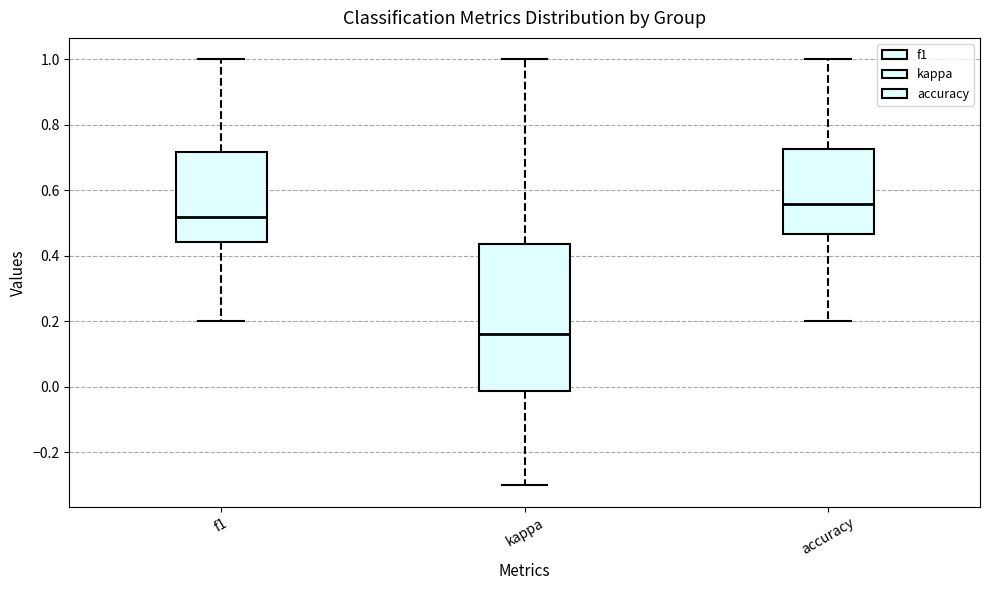

Reading left to right, read every box against the y-axis: the position of its median line, the range the box covers, and the ends of its whiskers. The values are not printed on the chart, so give them approximately, as read against the axis.

f1: median 0.52, box 0.44 to 0.72, whiskers 0.20 to 1.00
kappa: median 0.16, box -0.02 to 0.44, whiskers -0.30 to 1.00
accuracy: median 0.56, box 0.46 to 0.72, whiskers 0.20 to 1.00